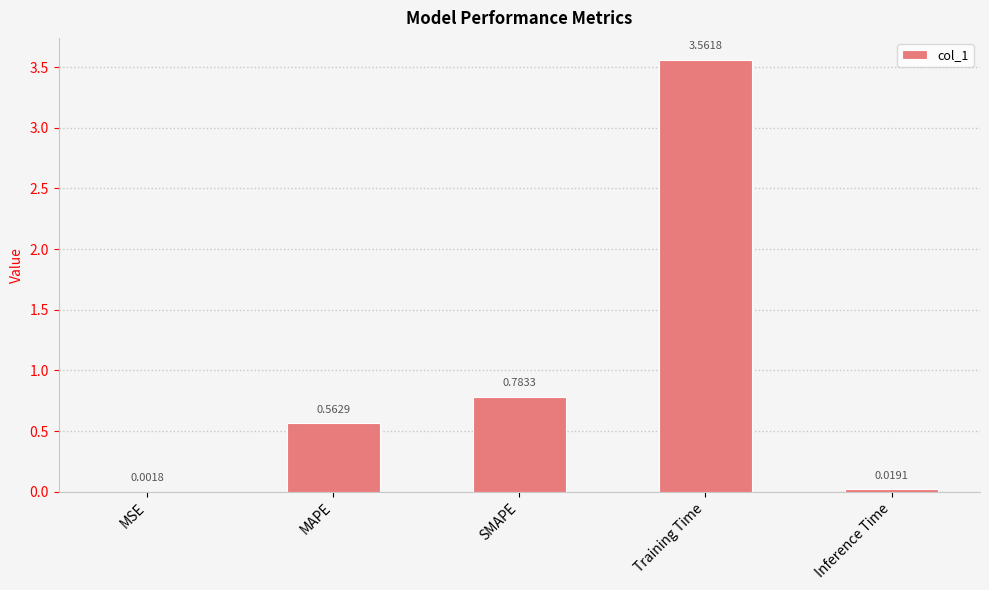

Which has a higher value, Training Time or SMAPE?

Training Time